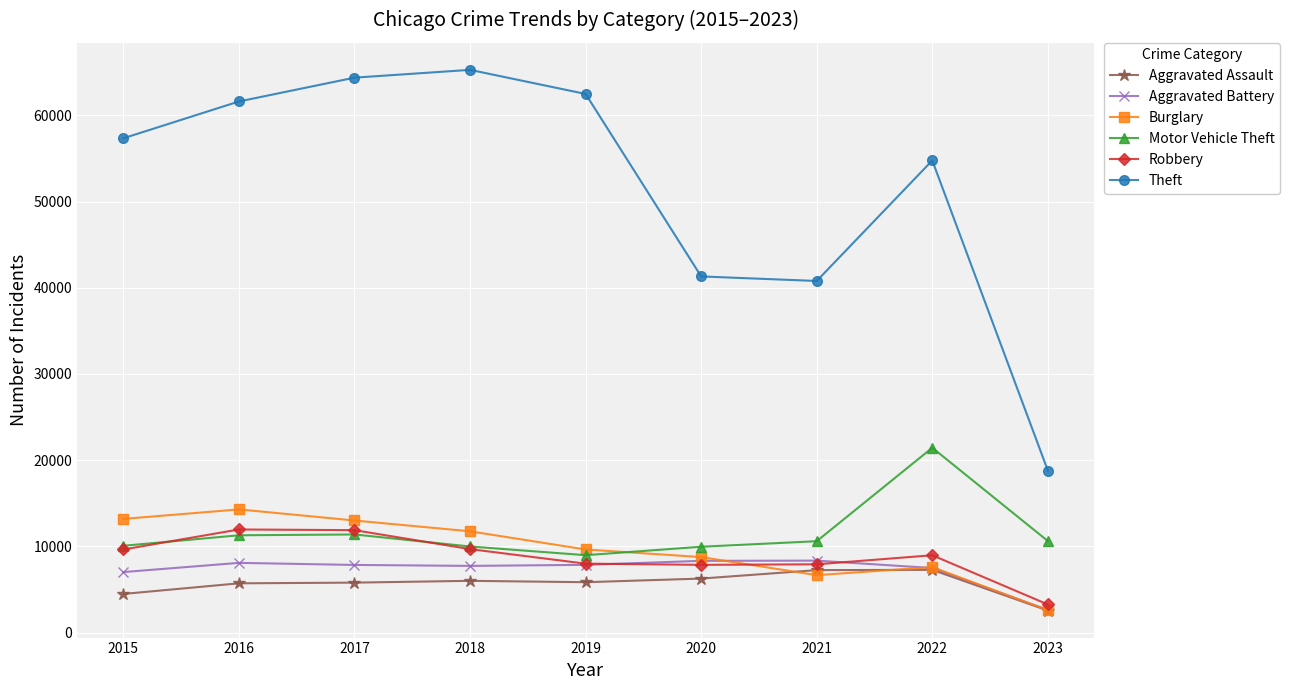

Which series has the widest spread of values?

Theft